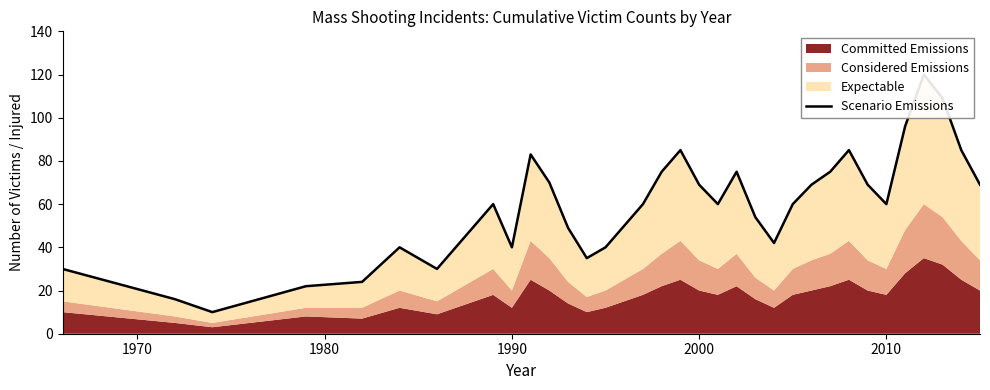

What is the value of the 10th point from the left?

40